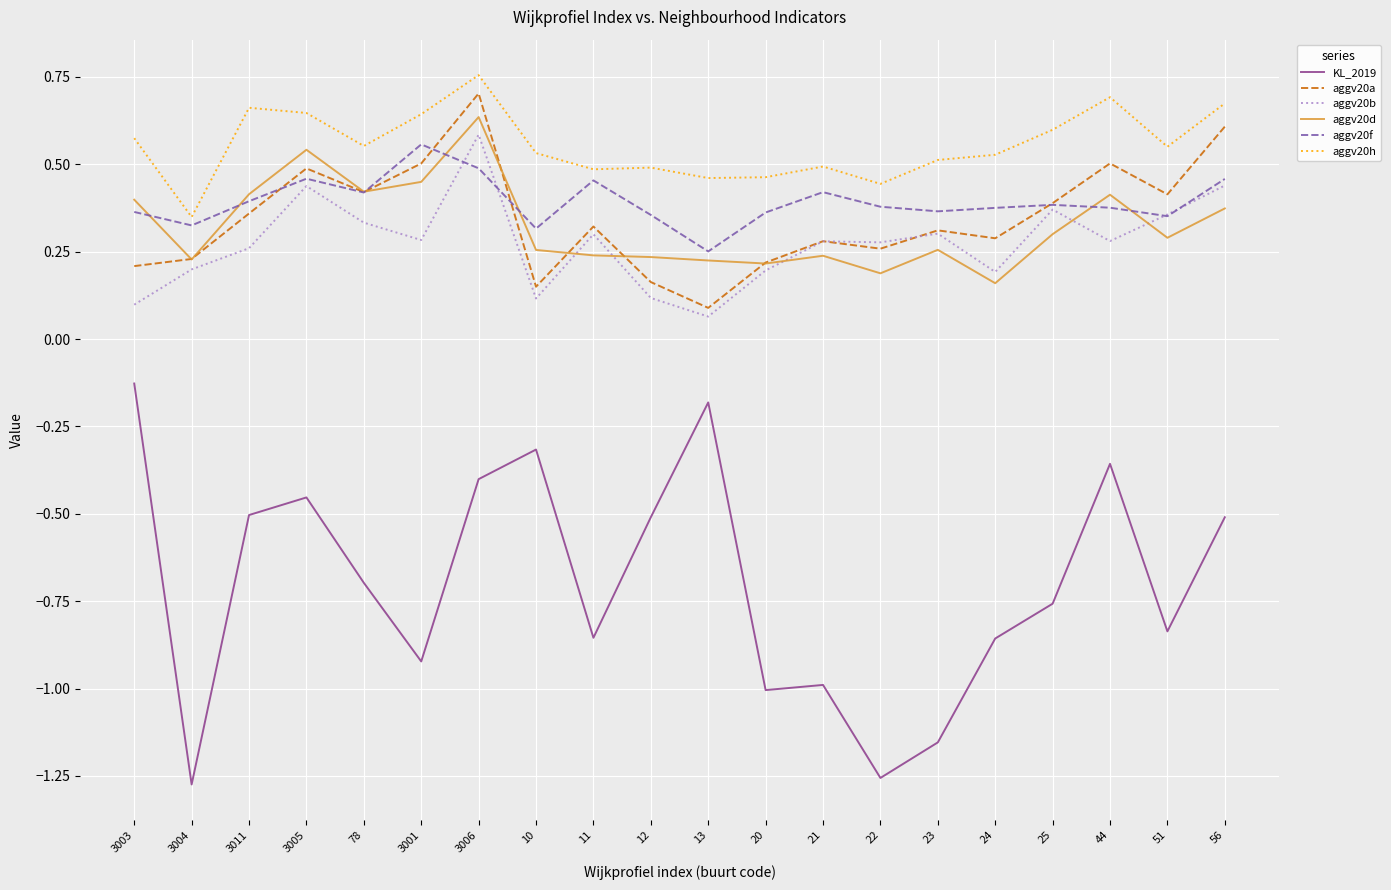

What position from the left is 20?

12